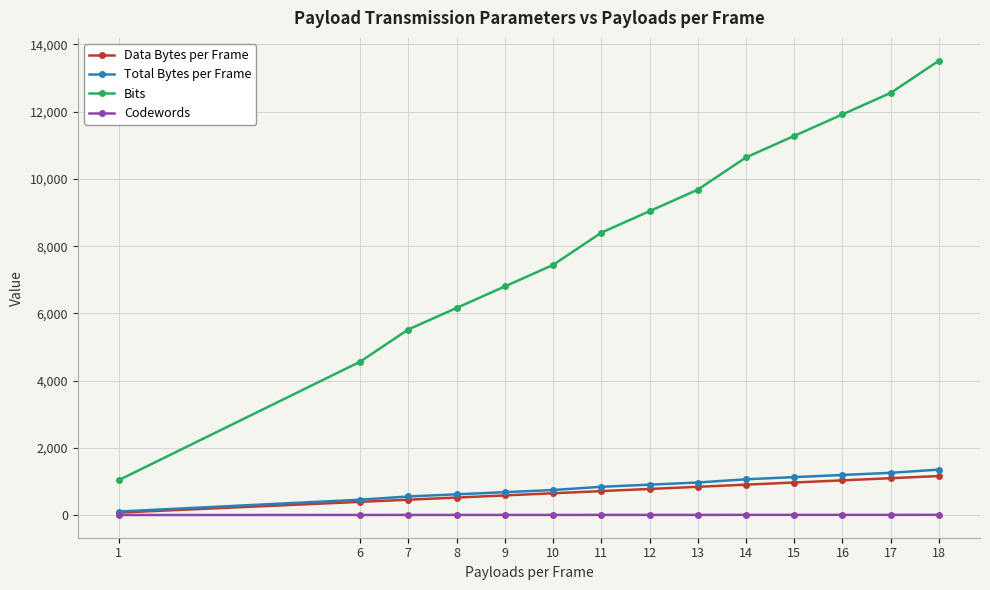

Rank the series at 16 from lowest to highest value.

Codewords, Data Bytes per Frame, Total Bytes per Frame, Bits